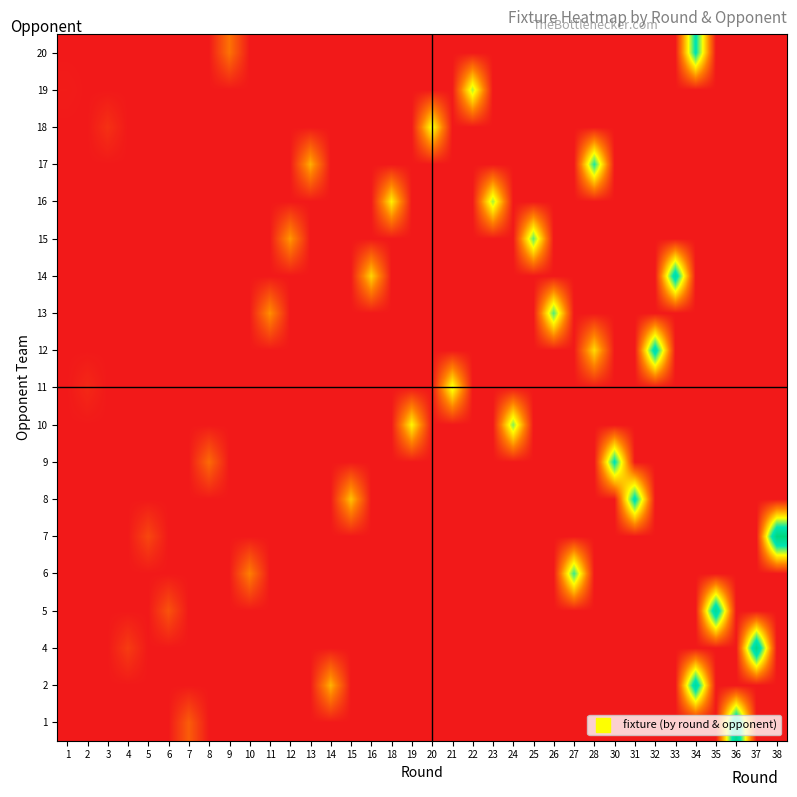

Reading left to right, what are all the values shown in this chart?

row_0: 0	0	0	0	0	0	62	0	0	0	0	0	0	0	0	0	0	0	0	0	0	0	0	0	0	0	0	0	0	0	0	0	0	351	0	0
row_1: 0	0	0	0	0	0	0	0	0	0	0	0	0	132	0	0	0	0	0	0	0	0	0	0	0	0	0	0	0	0	0	331	0	0	0	0
row_2: 0	0	0	32	0	0	0	0	0	0	0	0	0	0	0	0	0	0	0	0	0	0	0	0	0	0	0	0	0	0	0	0	0	0	362	0
row_3: 0	0	0	0	0	53	0	0	0	0	0	0	0	0	0	0	0	0	0	0	0	0	0	0	0	0	0	0	0	0	0	0	342	0	0	0
row_4: 0	0	0	0	0	0	0	0	0	93	0	0	0	0	0	0	0	0	0	0	0	0	0	0	0	262	0	0	0	0	0	0	0	0	0	0
row_5: 0	0	0	0	42	0	0	0	0	0	0	0	0	0	0	0	0	0	0	0	0	0	0	0	0	0	0	0	0	0	0	0	0	0	0	375
row_6: 0	0	0	0	0	0	0	0	0	0	0	0	0	0	143	0	0	0	0	0	0	0	0	0	0	0	0	0	302	0	0	0	0	0	0	0
row_7: 0	0	0	0	0	0	0	75	0	0	0	0	0	0	0	0	0	0	0	0	0	0	0	0	0	0	0	292	0	0	0	0	0	0	0	0
row_8: 0	0	0	0	0	0	0	0	0	0	0	0	0	0	0	0	0	182	0	0	0	0	233	0	0	0	0	0	0	0	0	0	0	0	0	0
row_9: 0	14	0	0	0	0	0	0	0	0	0	0	0	0	0	0	0	0	0	202	0	0	0	0	0	0	0	0	0	0	0	0	0	0	0	0
row_10: 0	0	0	0	0	0	0	0	0	0	0	0	0	0	0	0	0	0	0	0	0	0	0	0	0	0	162	0	0	316	0	0	0	0	0	0
row_11: 0	0	0	0	0	0	0	0	0	0	106	0	0	0	0	0	0	0	0	0	0	0	0	0	253	0	0	0	0	0	0	0	0	0	0	0
row_12: 0	0	0	0	0	0	0	0	0	0	0	0	0	0	0	157	0	0	0	0	0	0	0	0	0	0	0	0	0	0	322	0	0	0	0	0
row_13: 0	0	0	0	0	0	0	0	0	0	0	113	0	0	0	0	0	0	0	0	0	0	0	247	0	0	0	0	0	0	0	0	0	0	0	0
row_14: 0	0	0	0	0	0	0	0	0	0	0	0	0	0	0	0	177	0	0	0	0	222	0	0	0	0	0	0	0	0	0	0	0	0	0	0
row_15: 0	0	0	0	0	0	0	0	0	0	0	0	129	0	0	0	0	0	0	0	0	0	0	0	0	0	273	0	0	0	0	0	0	0	0	0
row_16: 0	0	22	0	0	0	0	0	0	0	0	0	0	0	0	0	0	0	198	0	0	0	0	0	0	0	0	0	0	0	0	0	0	0	0	0
row_17: 3	0	0	0	0	0	0	0	0	0	0	0	0	0	0	0	0	0	0	0	217	0	0	0	0	0	0	0	0	0	0	0	0	0	0	0
row_18: 0	0	0	0	0	0	0	0	82	0	0	0	0	0	0	0	0	0	0	0	0	0	0	0	0	0	0	0	0	0	0	290	0	0	0	0